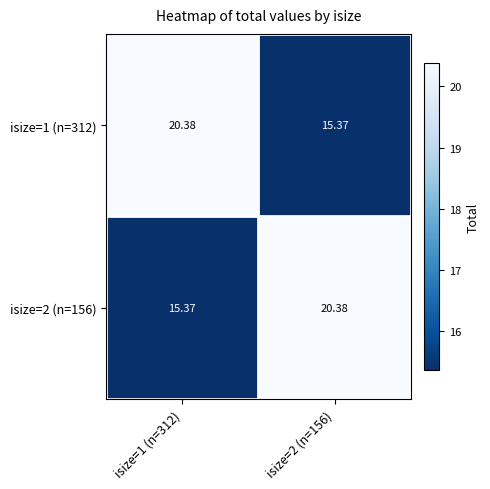

What is the total value across all series at isize=1 (n=312)?

35.8